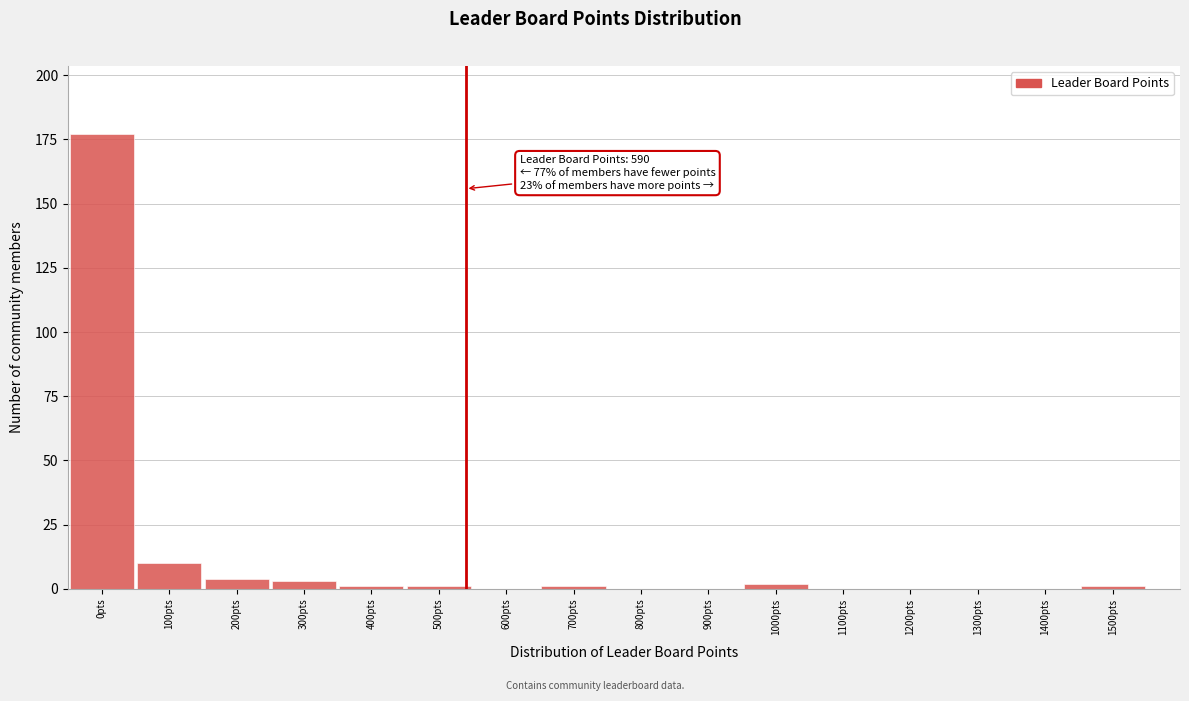

Reading left to right, transcribe all the data shown in this chart.

0pts=177	100pts=10	200pts=4	300pts=3	400pts=1	500pts=1	600pts=0	700pts=1	800pts=0	900pts=0	1000pts=2	1100pts=0	1200pts=0	1300pts=0	1400pts=0	1500pts=1